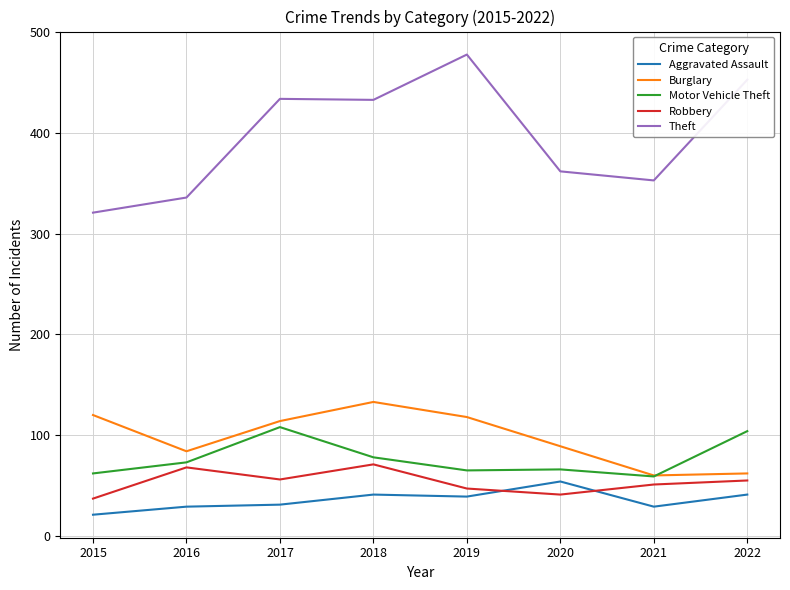

The Robbery series shows 68 at 2016. True or false?

True